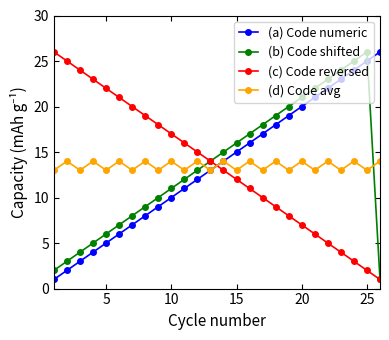

True or false: (a) Code numeric and (b) Code shifted cross at least once.

True